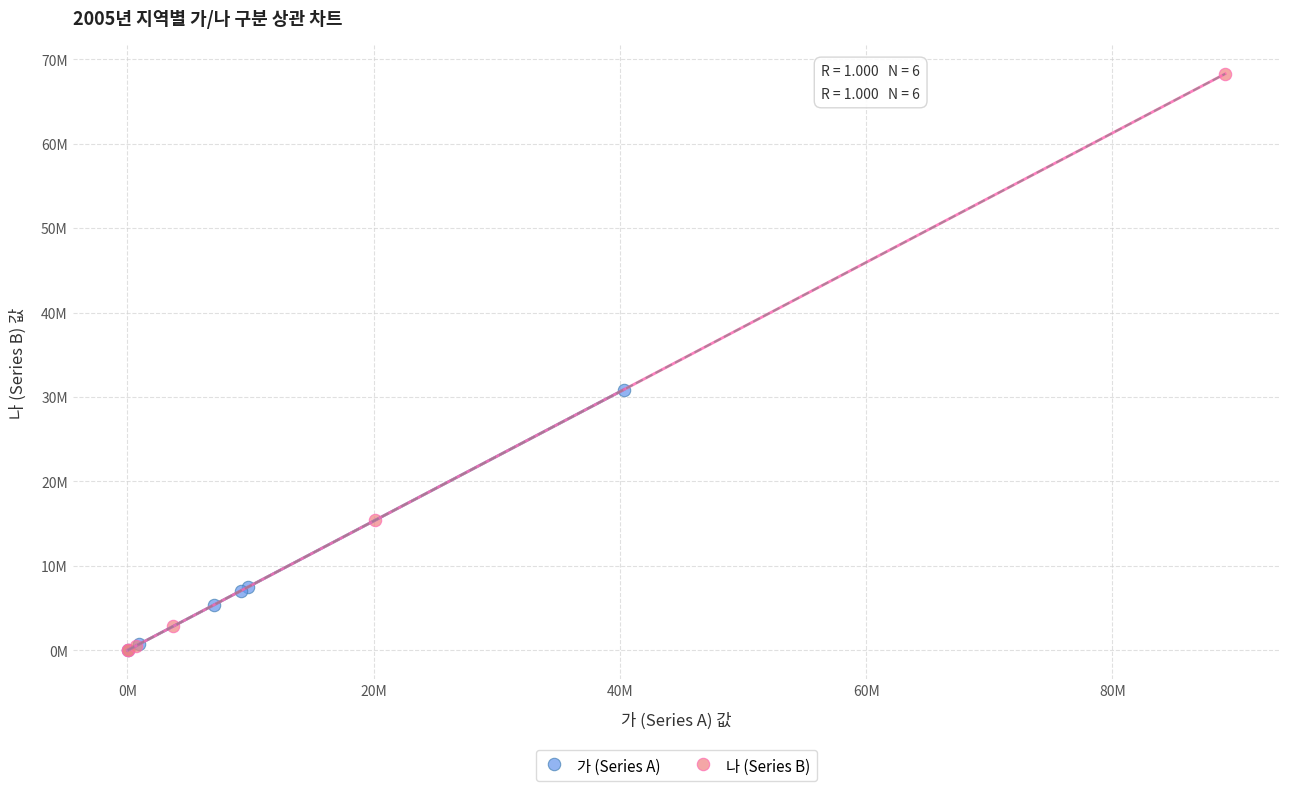

Which series has the widest spread of Y values?

나 (Series B)